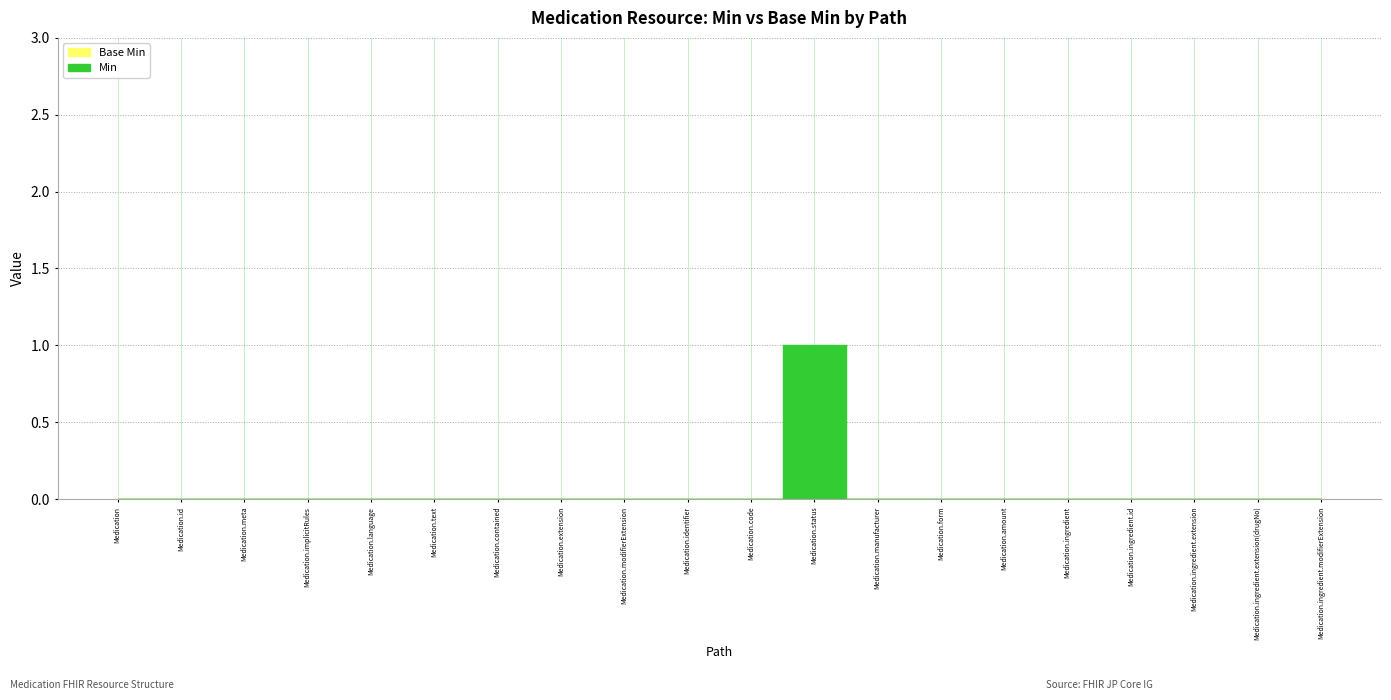

In Min, how many points are higher than both neighbors (excluding endpoints)?

1